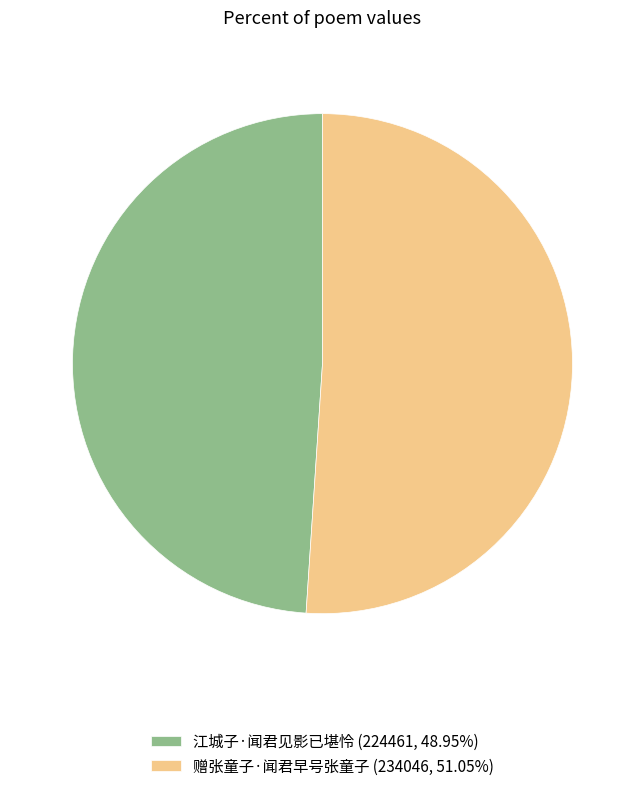

Which slice is the smallest?

江城子·闻君见影已堪怜